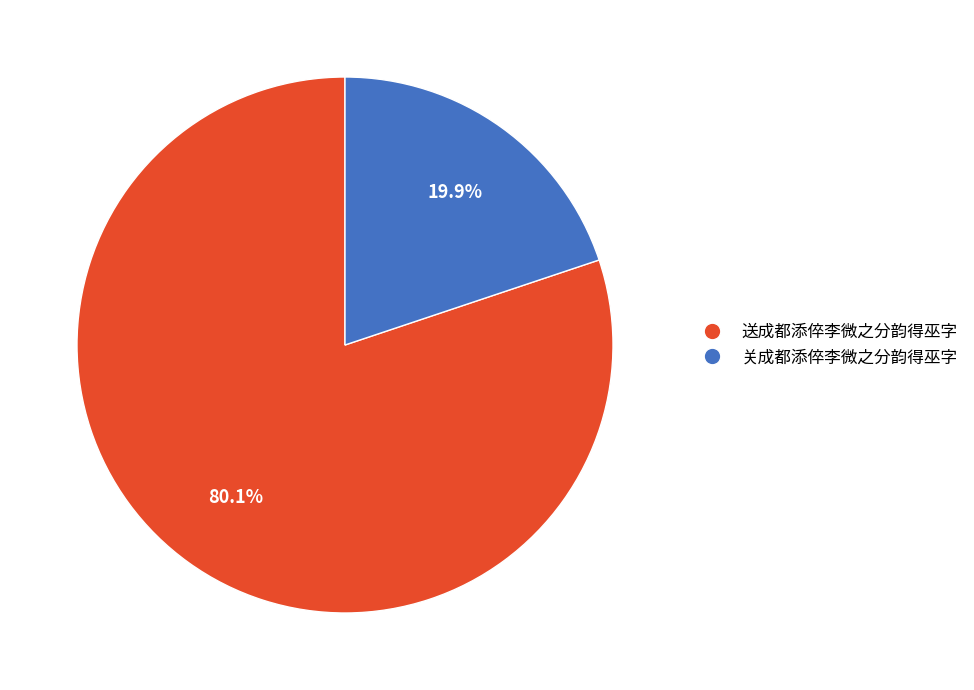

The 送成都添倅李微之分韵得巫字 slice represents 80% of the pie. True or false?

True